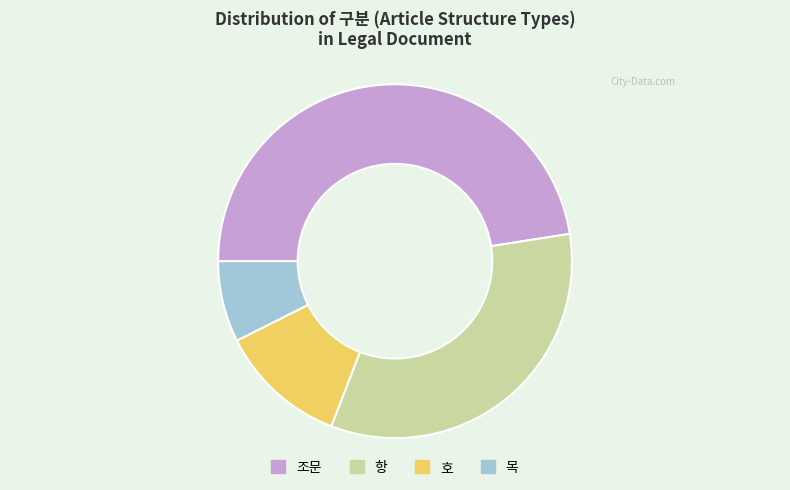

Combined, do 조문 and 목 account for over 50%?

Yes